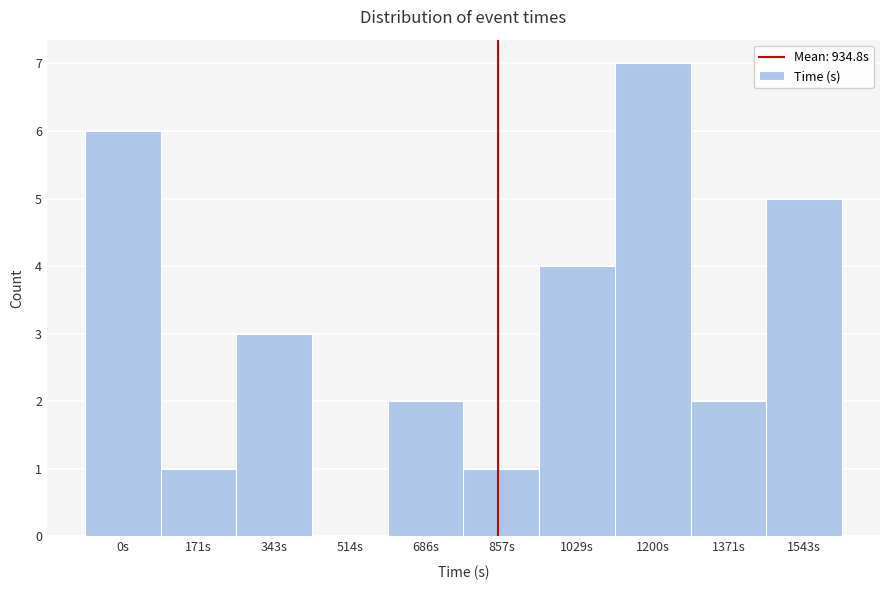

Reading right to left, transcribe all the data shown in this chart.

1543s=5	1371s=2	1200s=7	1029s=4	857s=1	686s=2	514s=0	343s=3	171s=1	0s=6